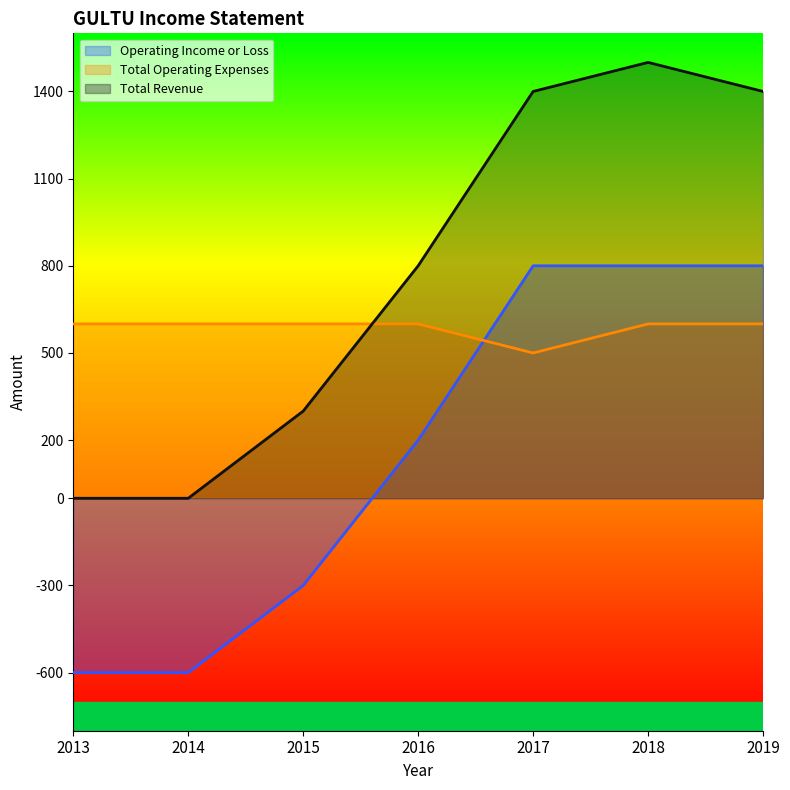

True or false: Operating Income or Loss has more than 1 interior local peaks.

False